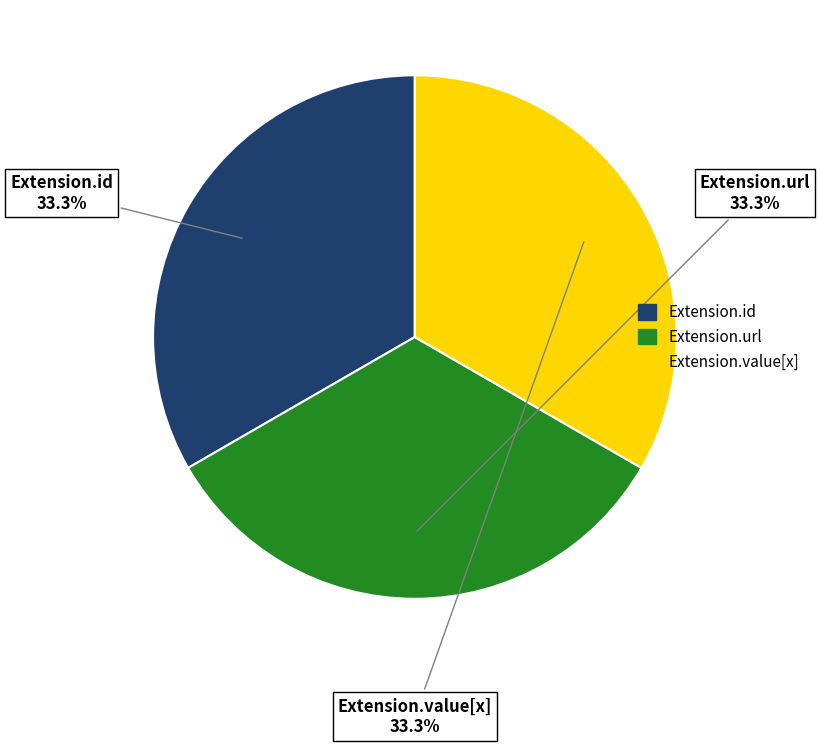

Is there any slice that represents more than half of the pie?

No